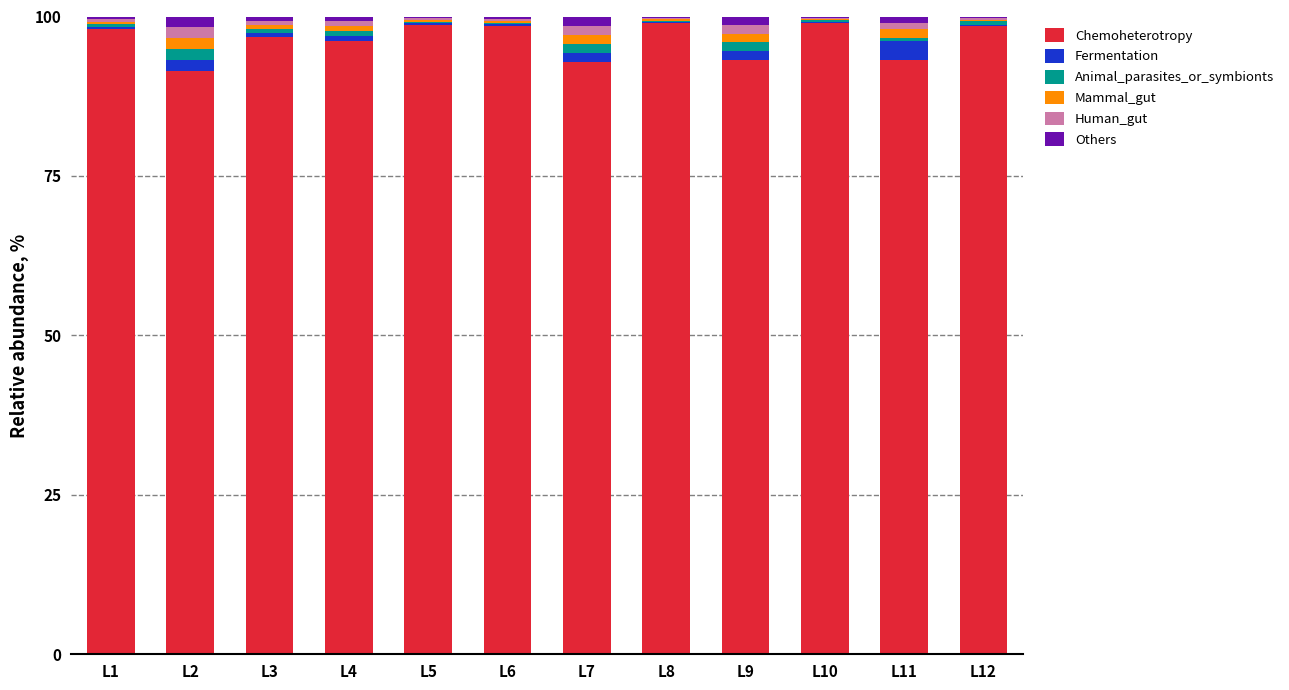

What is the maximum value for Chemoheterotropy?

99.0